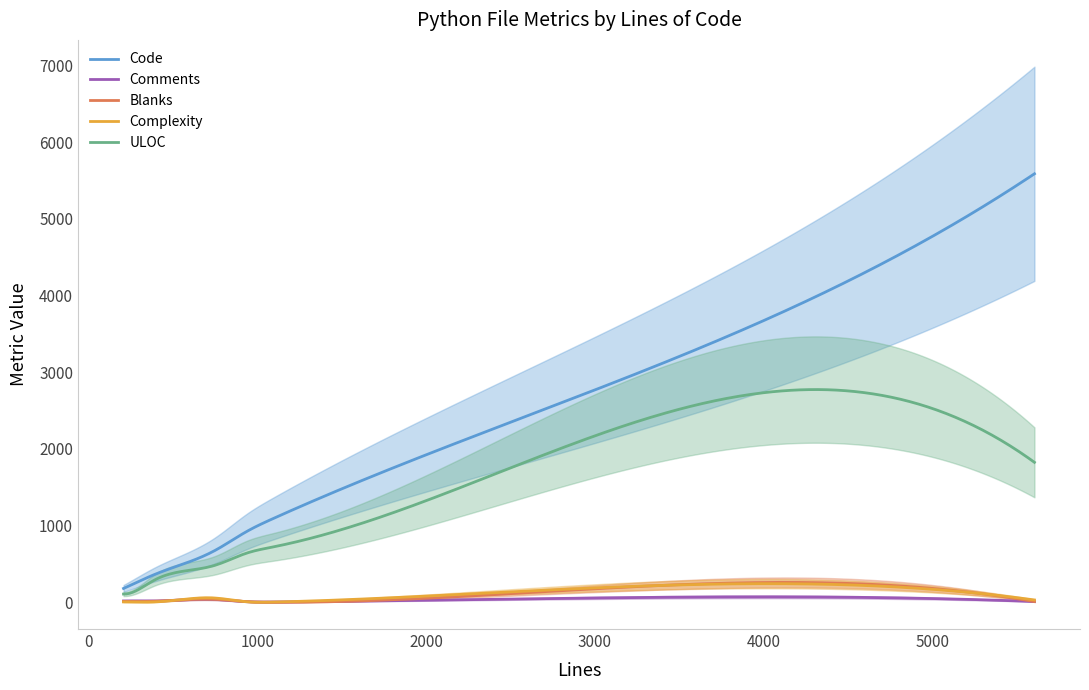

Does the chart have visible grid lines?

No